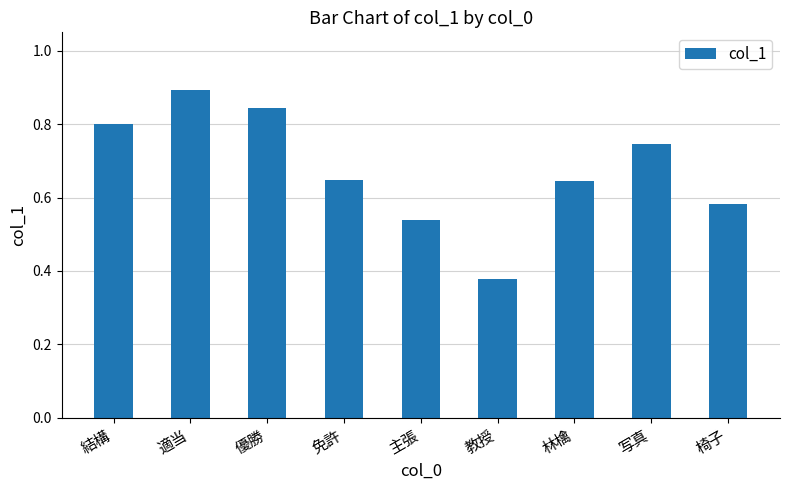

How many bars are there in total?

9